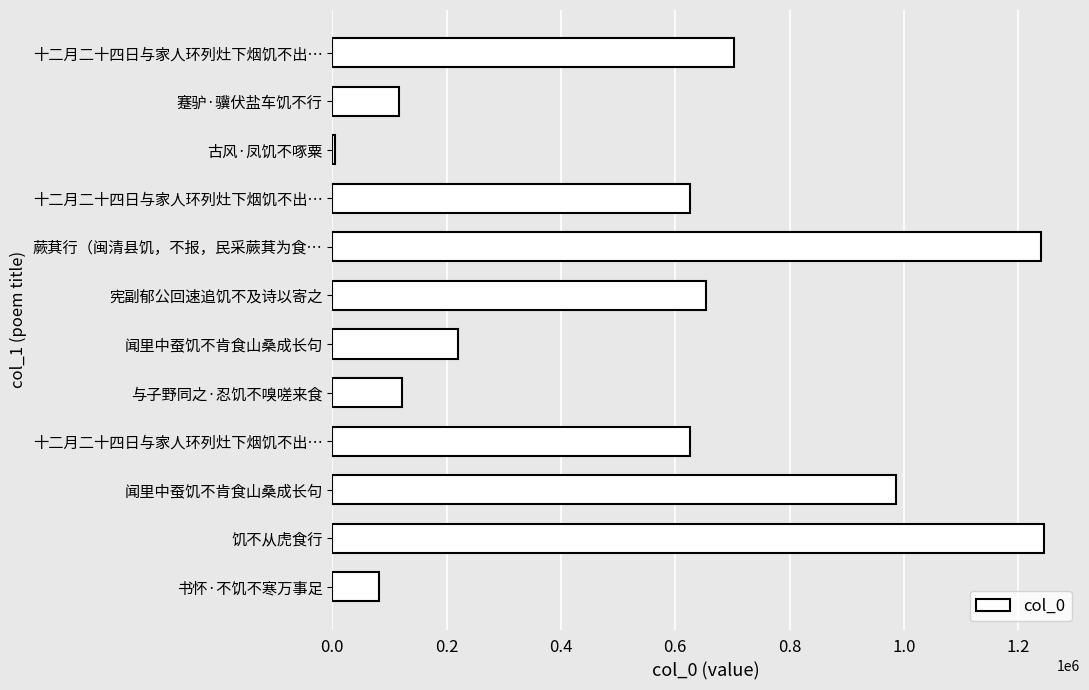

Are the bars horizontal?

Yes